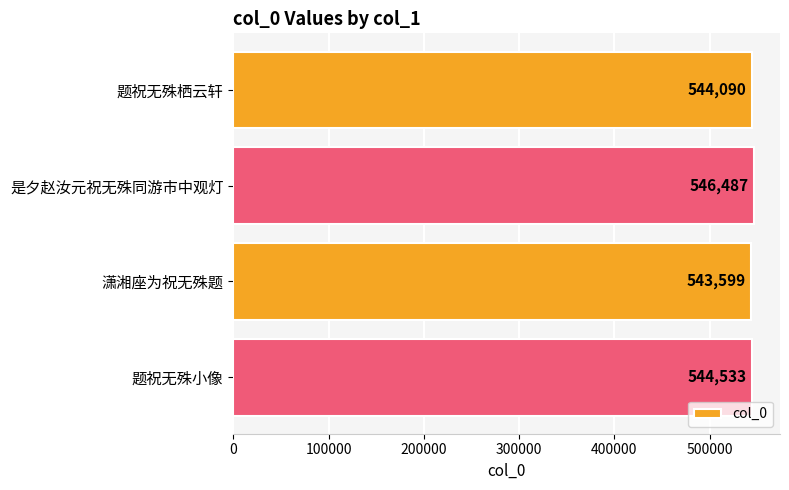

At which label is the value closest to 545043?

题祝无殊小像